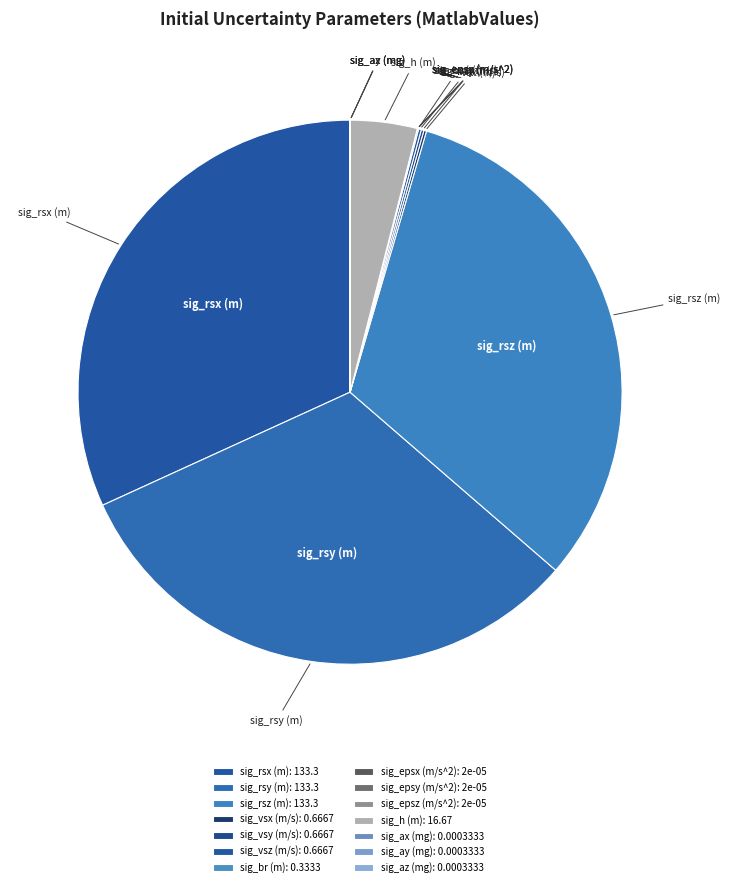

Is there a majority slice in this chart?

No